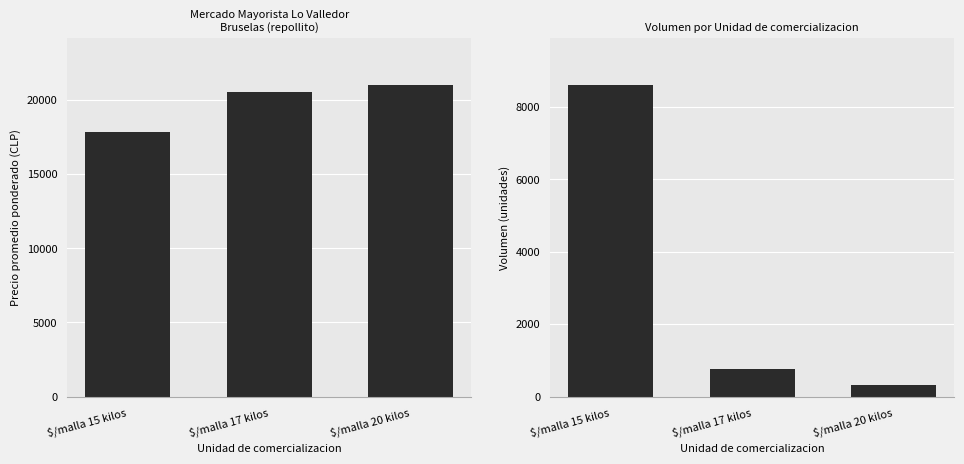

Reading left to right, what are all the values shown in this chart?

Precio promedio ponderado: $/malla 15 kilos=17812	$/malla 17 kilos=20542	$/malla 20 kilos=20970
Volumen: $/malla 15 kilos=8590	$/malla 17 kilos=760	$/malla 20 kilos=330